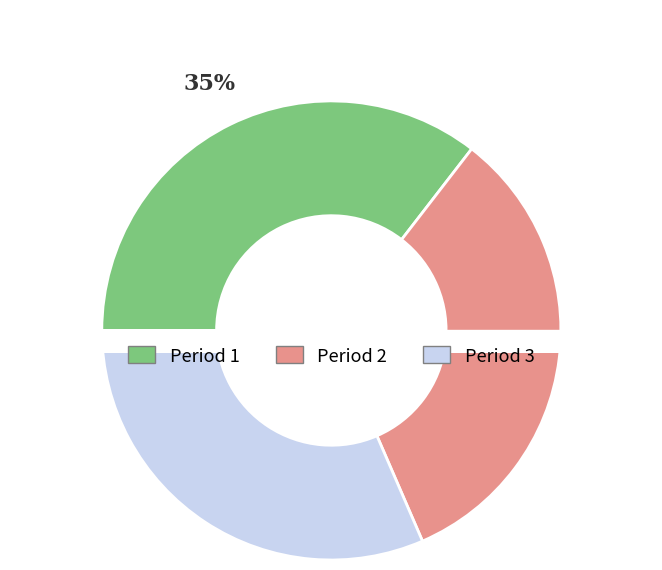

True or false: Period 3 accounts for 31% of the total.

True